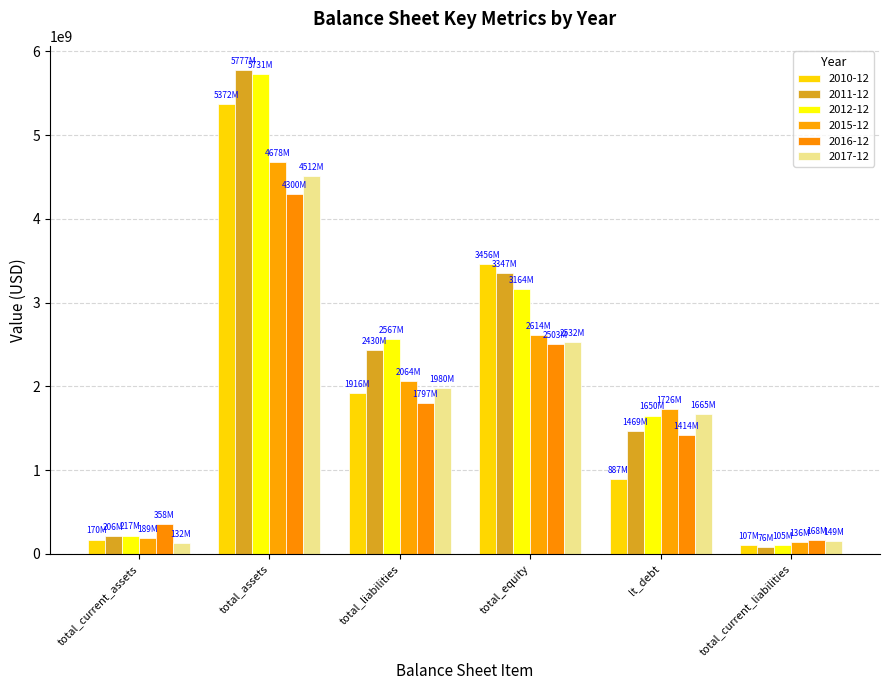

How many bars are there in total?

36